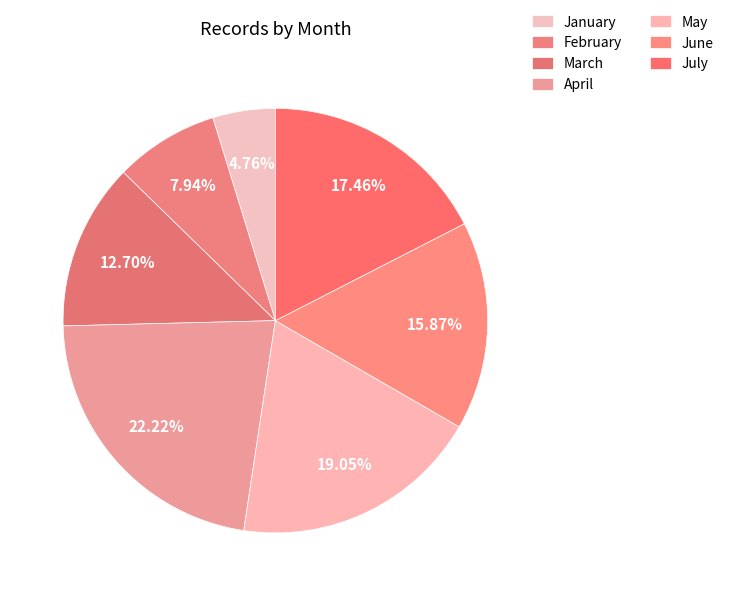

How many slices are in this pie chart?

7